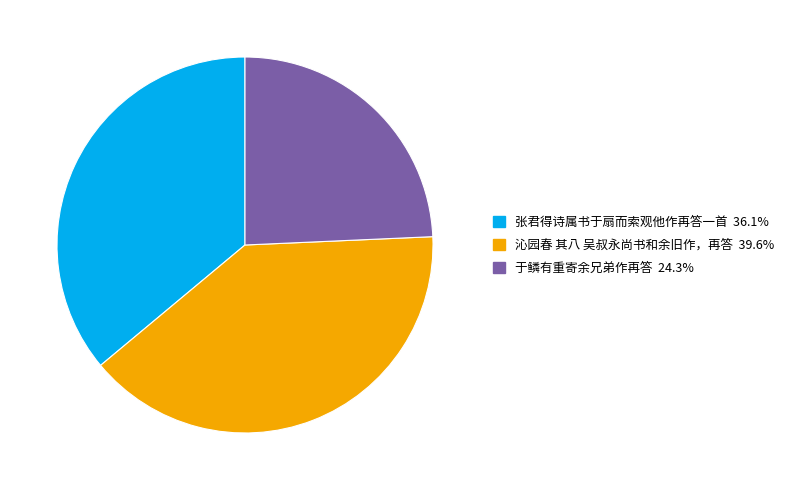

What is the smallest slice in the pie chart?

于鳞有重寄余兄弟作再答